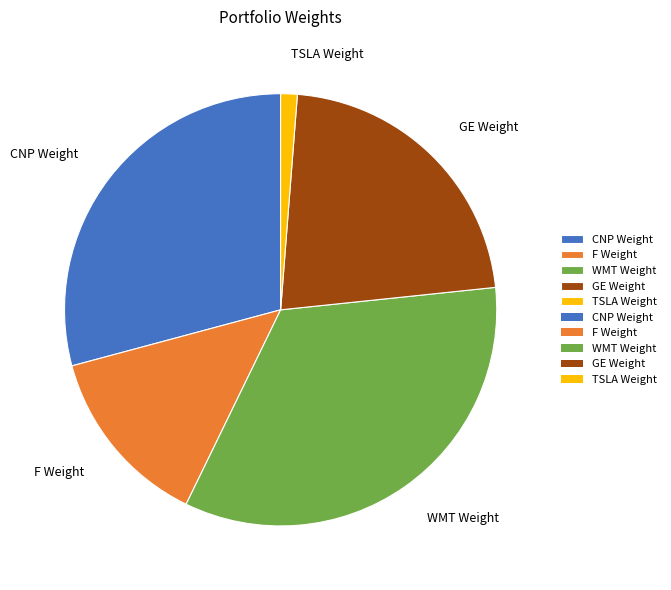

Is there a majority slice in this chart?

No